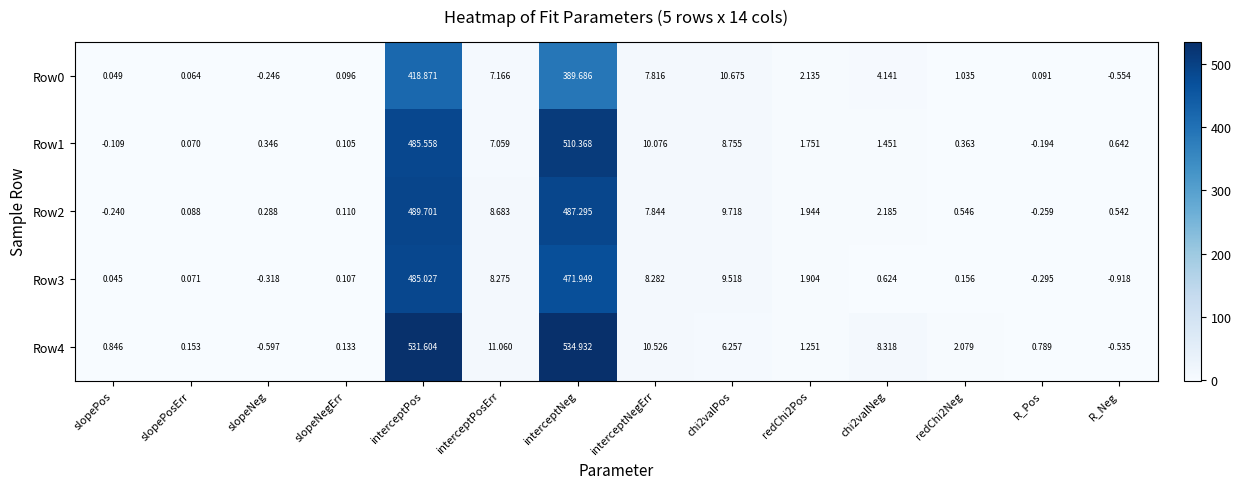

At which label is Row4 closest to 267?

interceptPosErr